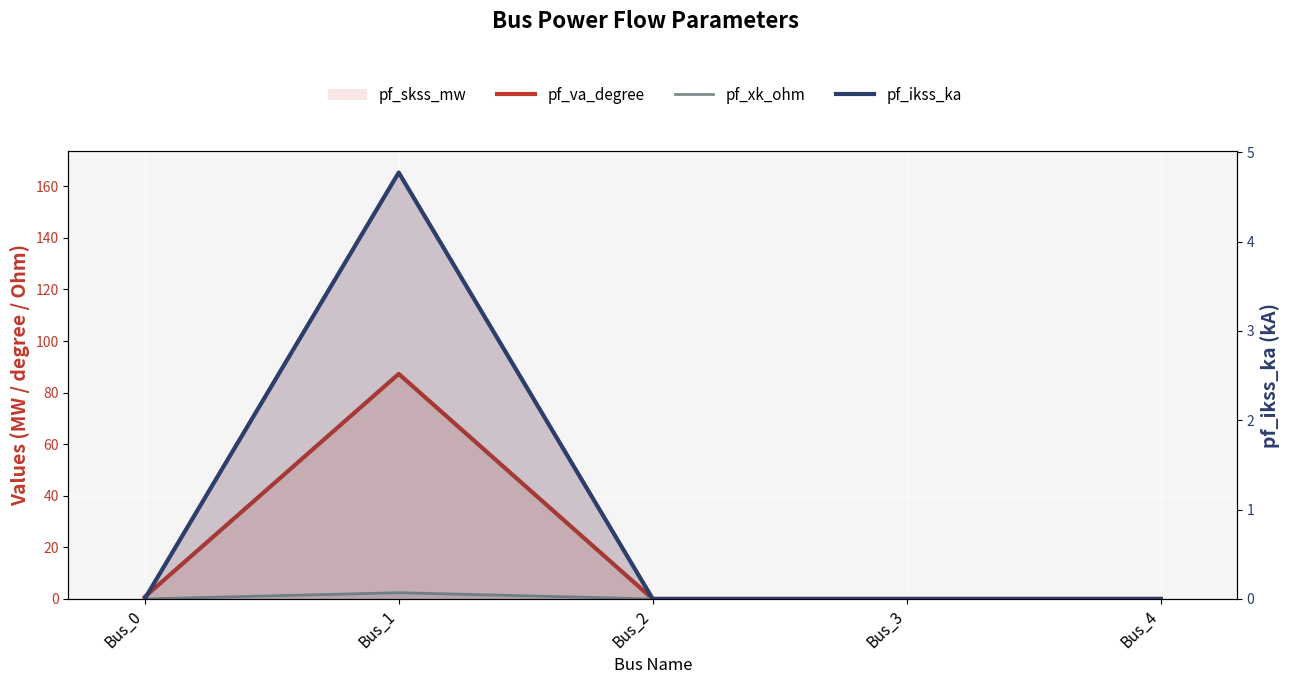

List the series in order of their peak value, highest first.

pf_va_degree, pf_ikss_ka, pf_xk_ohm